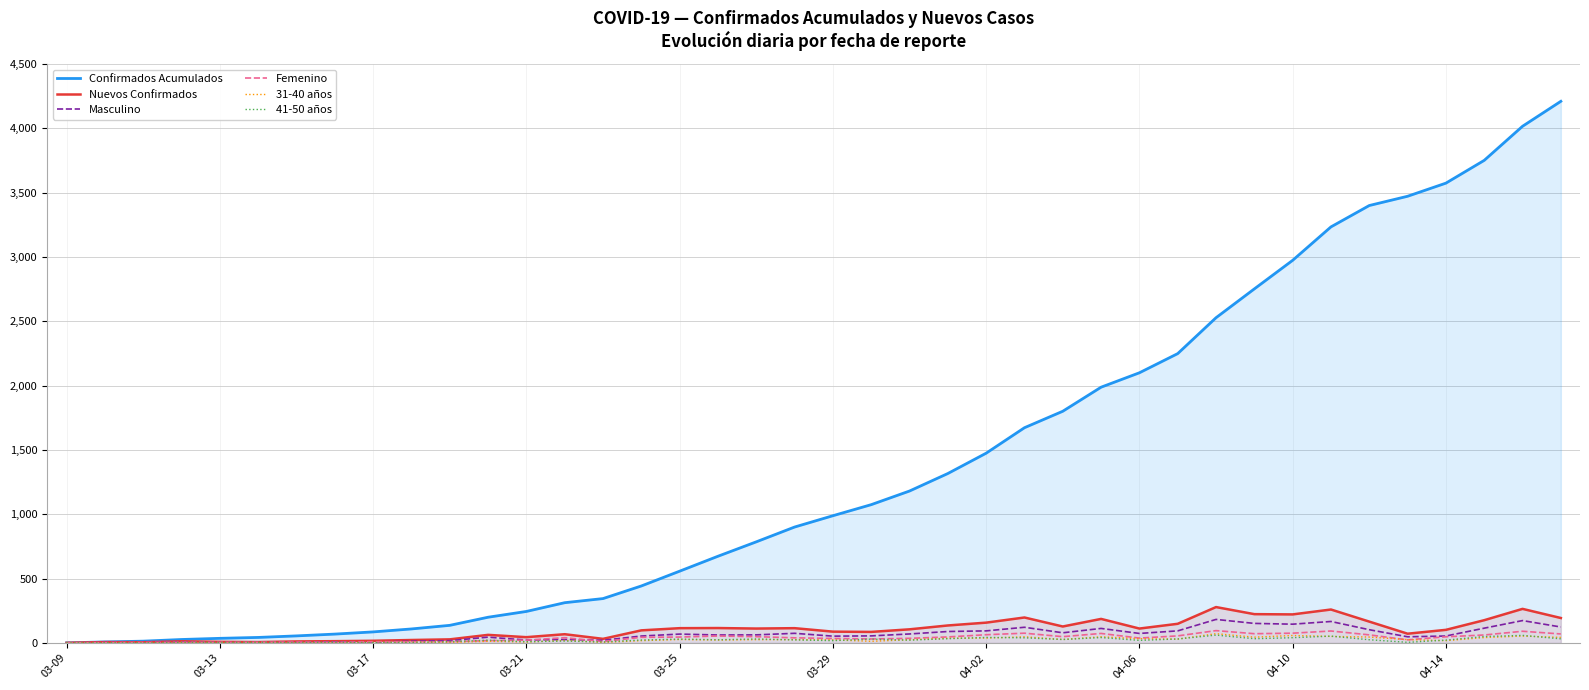

Does the chart display data point markers on the line(s)?

No